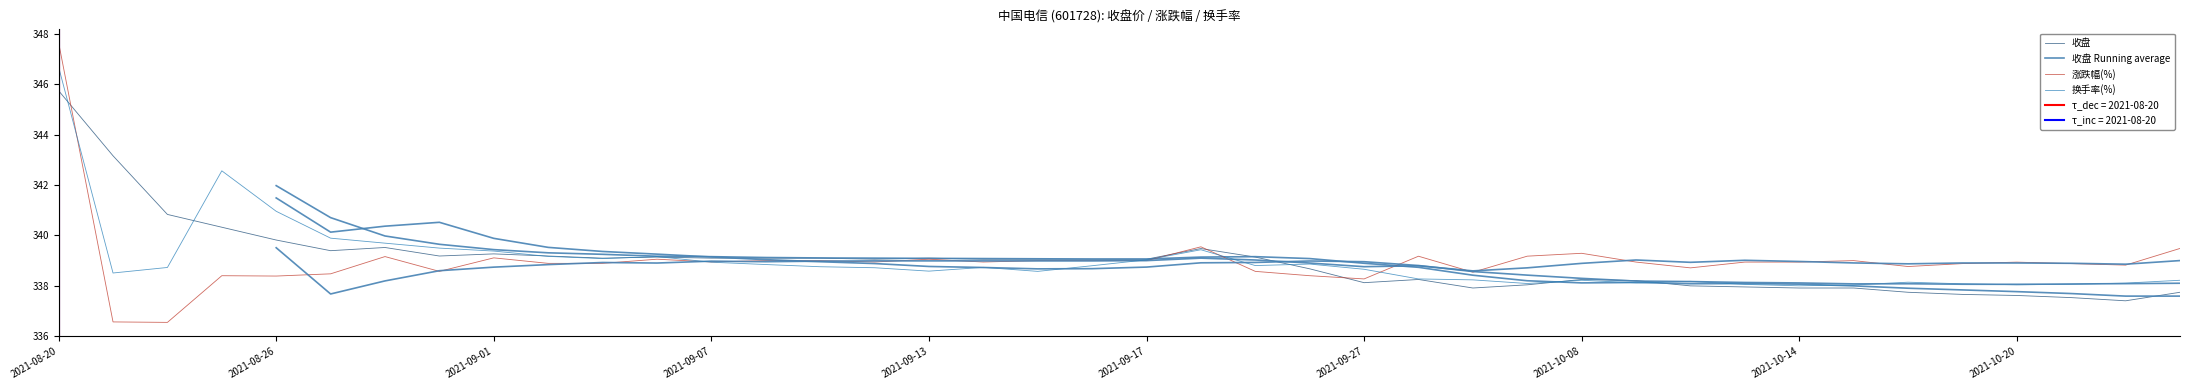

What is the minimum value for 收盘?

337.4